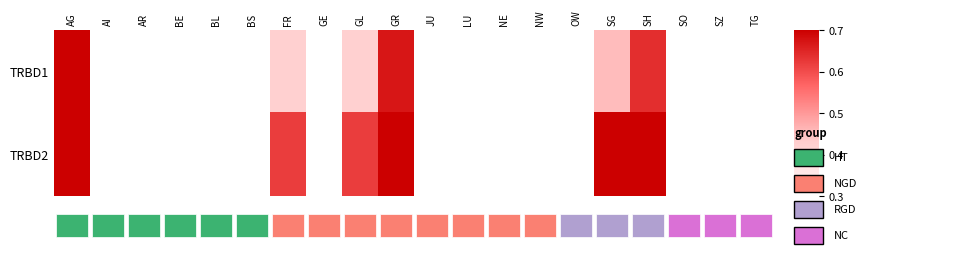

At how many categories does at least one series exceed 0?

20